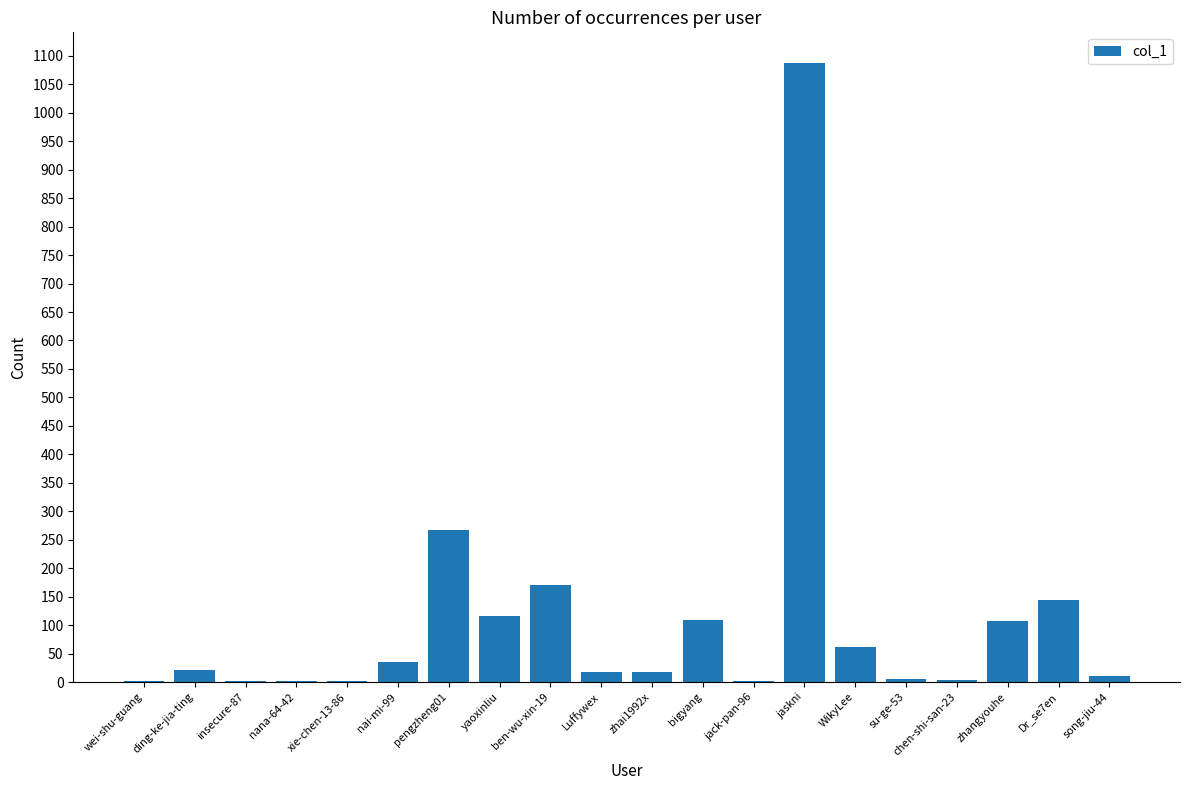

Which has a higher value, bigyang or ben-wu-xin-19?

ben-wu-xin-19